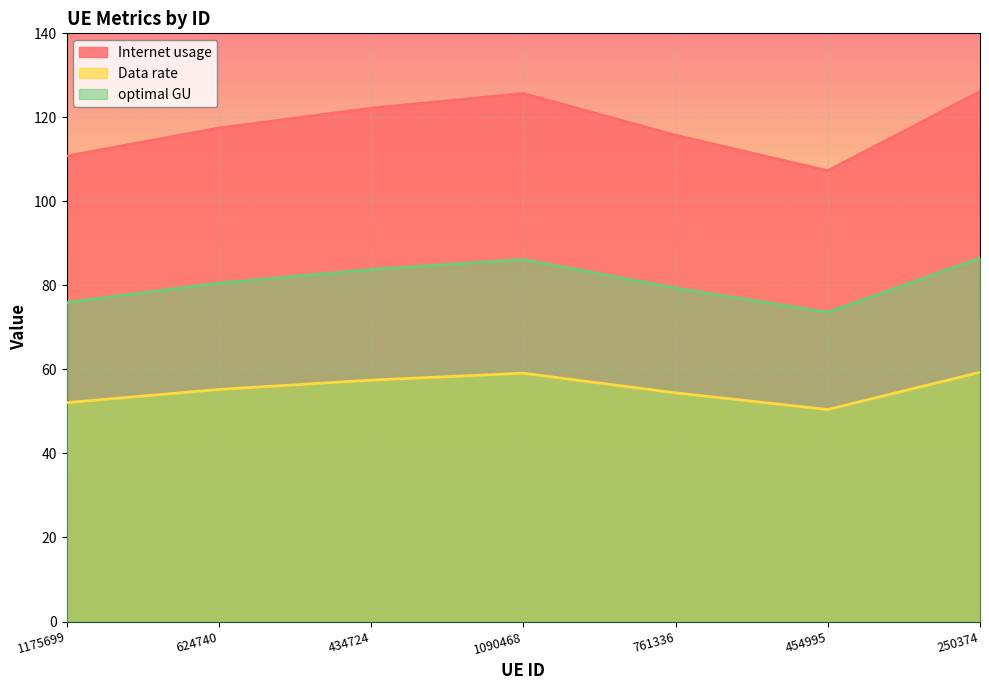

What is the sum of the optimal GU values at 454995 and 761336?

153.0